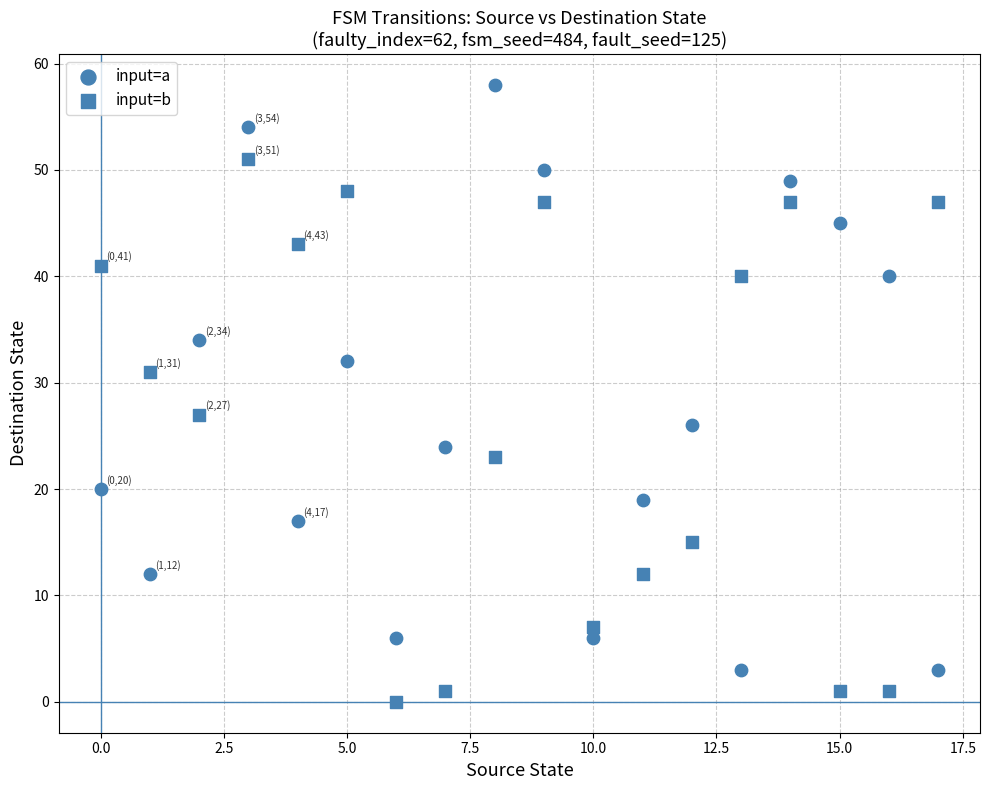

How many data points are displayed?

36